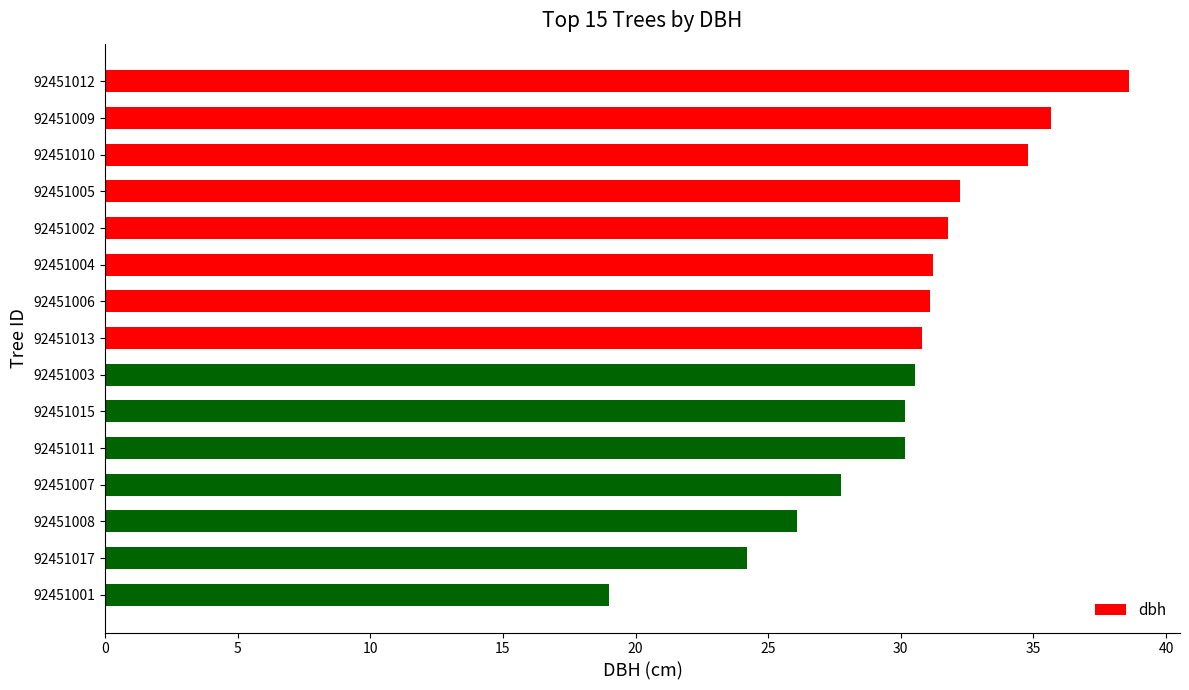

What is the label of the 5th bar from the top?

92451002